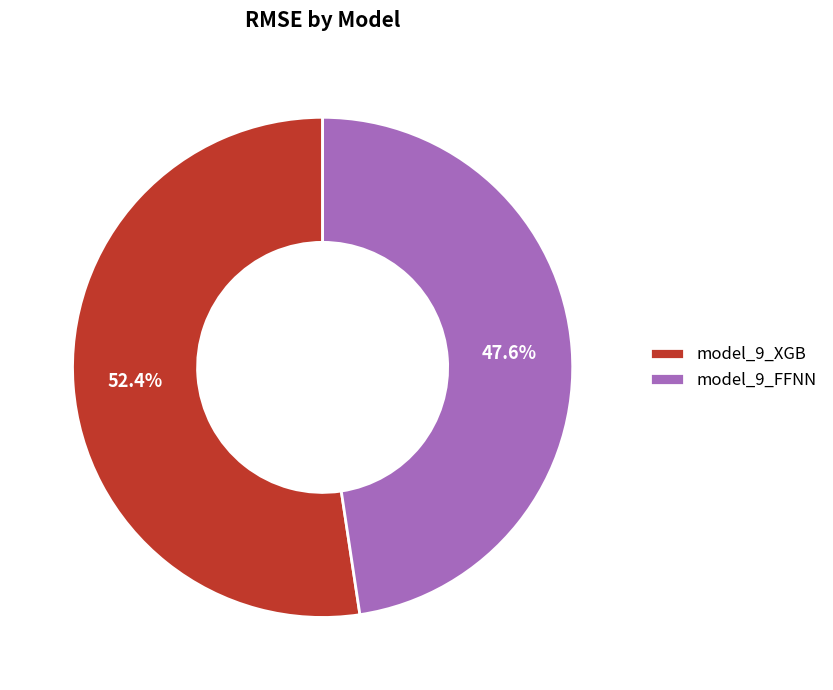

To the nearest percent, what is the difference between the model_9_XGB and model_9_FFNN slice percentages?

5%